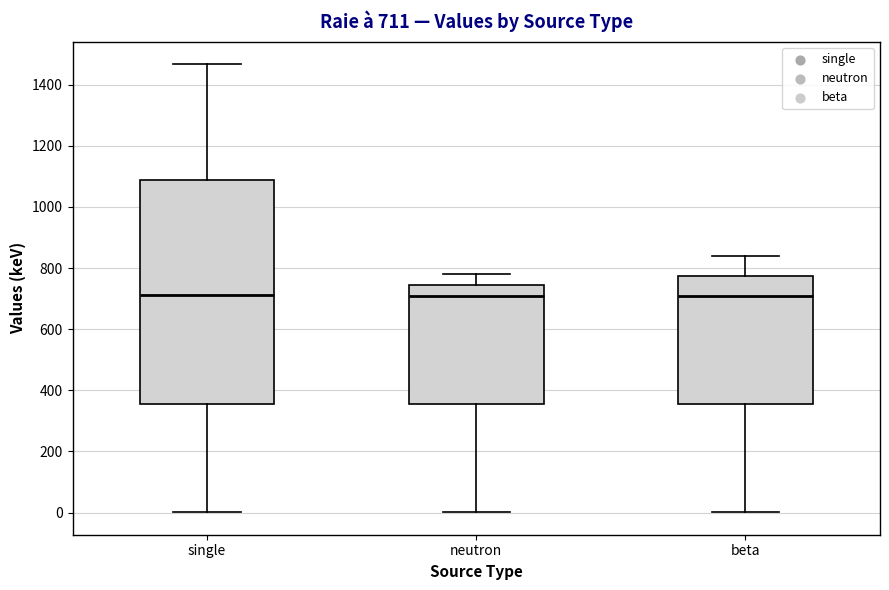

Comparing the boxes themselves (not the whiskers), which one is the tallest?

single